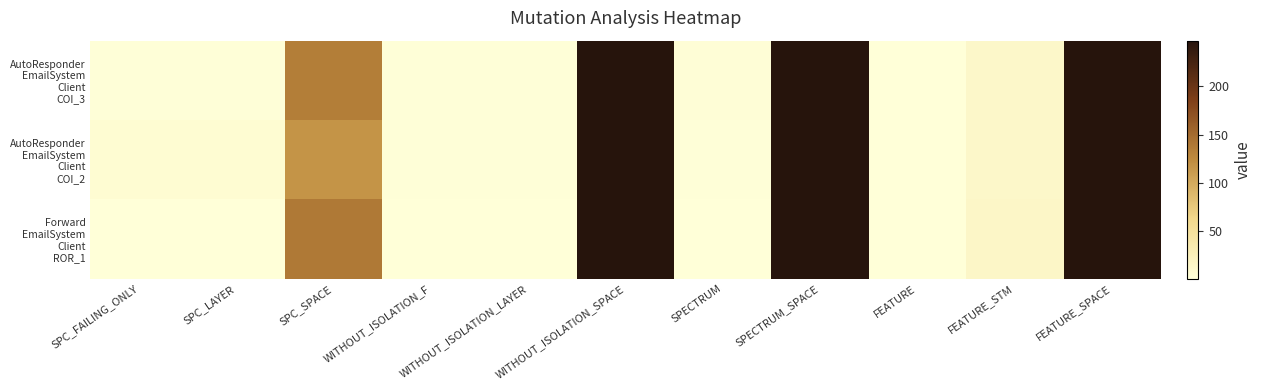

Which series changed the most between WITHOUT_ISOLATION_F and WITHOUT_ISOLATION_SPACE?

Forward EmailSystem Client ROR_1